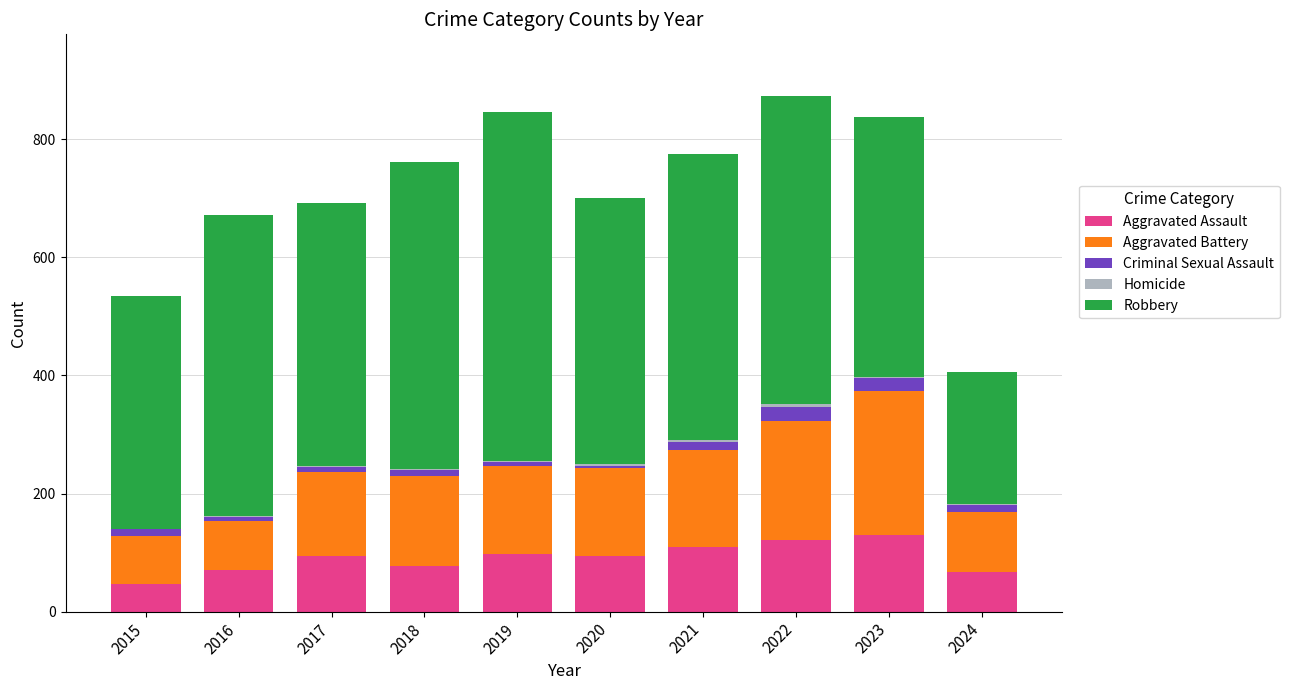

Is it true that Aggravated Assault equals 46 at 2015?

True